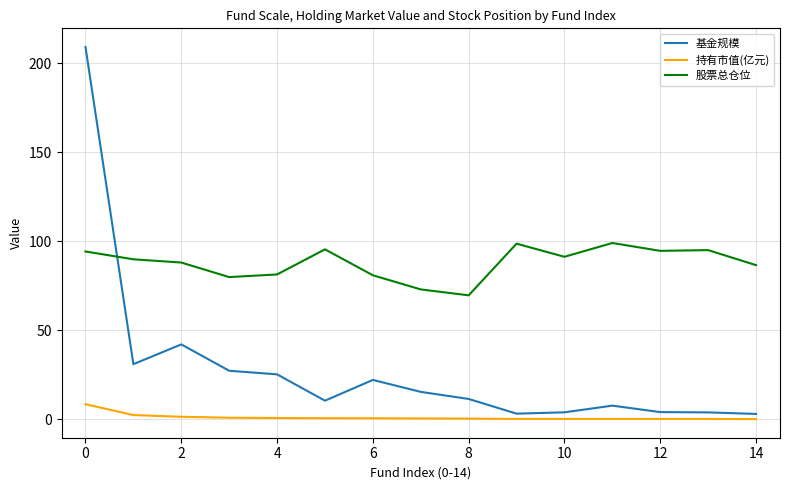

List the series in order of their overall mean, lowest first.

持有市值(亿元), 基金规模, 股票总仓位